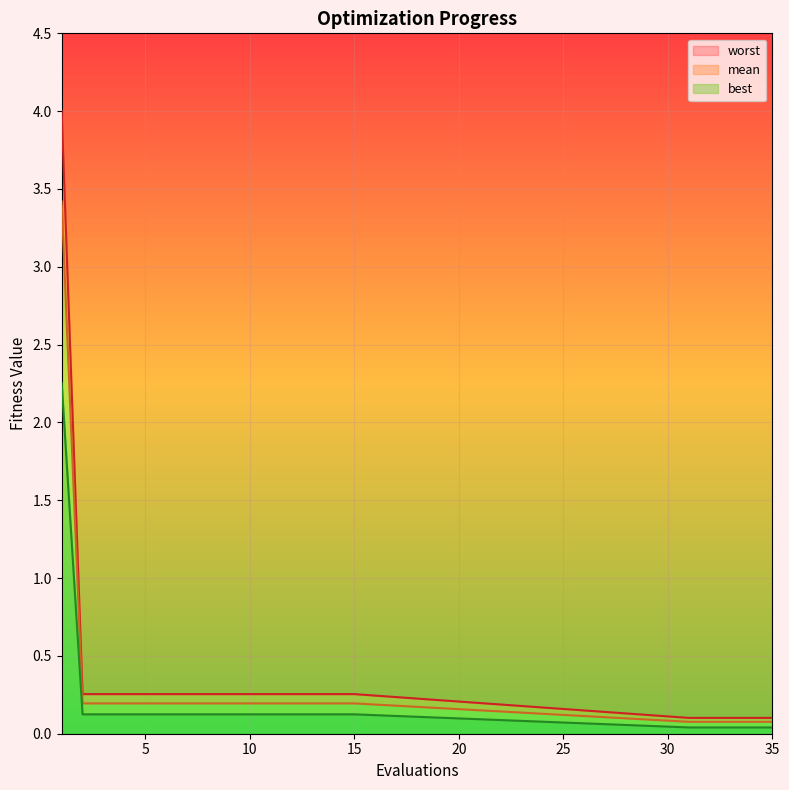

What is the highest value of the worst series?

4.0